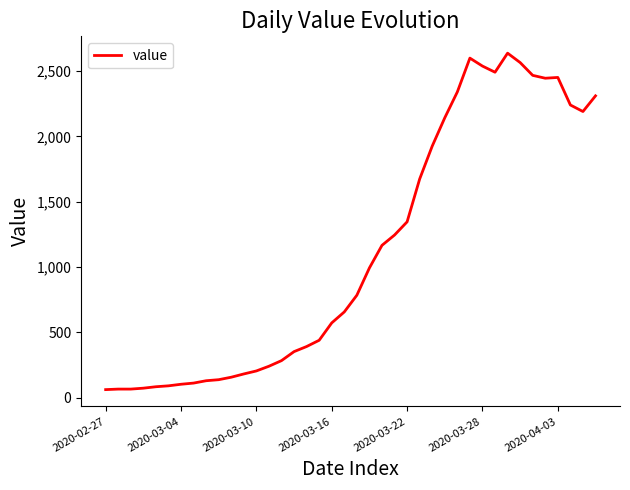

What is the maximum value shown in the chart?

2638